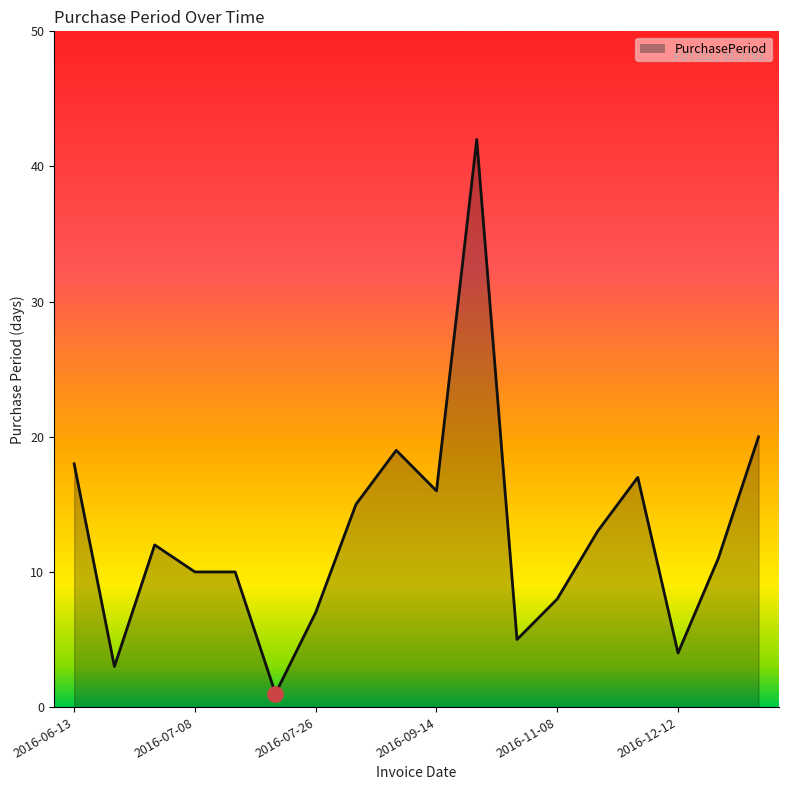

What is the difference between the maximum and minimum values?

41